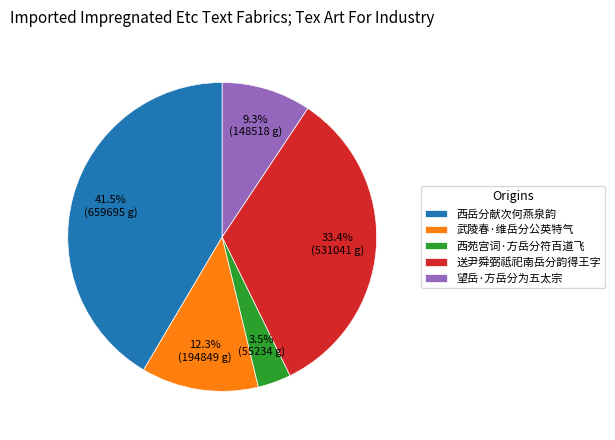

Which slice is the largest?

西岳分献次何燕泉韵